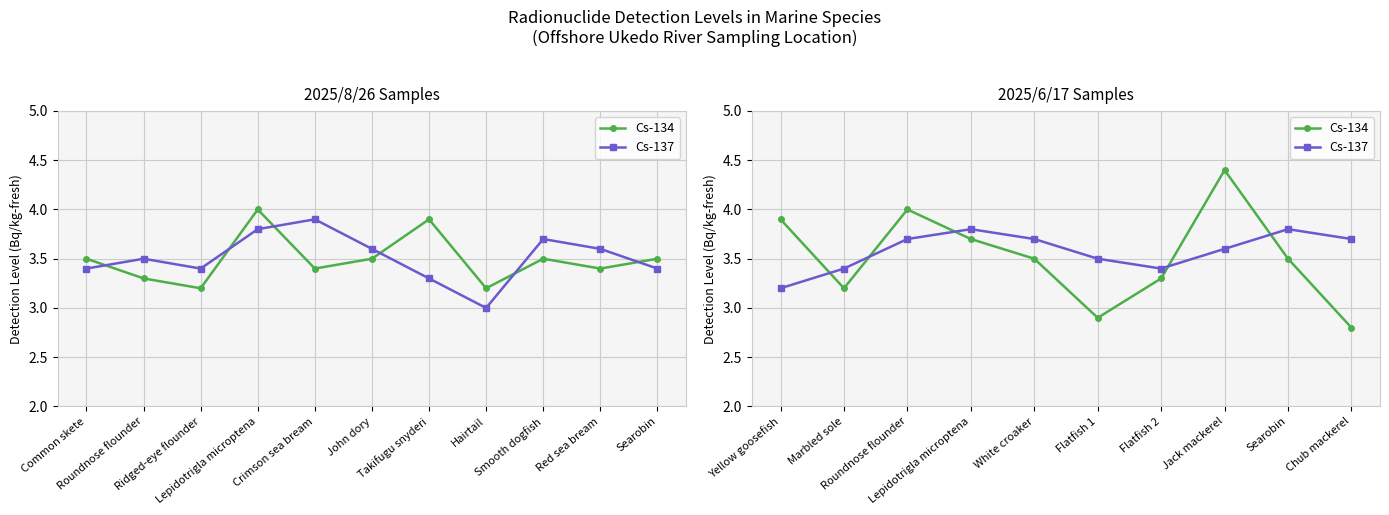

True or false: Cs-134 and Cs-137 intersect in this chart.

True